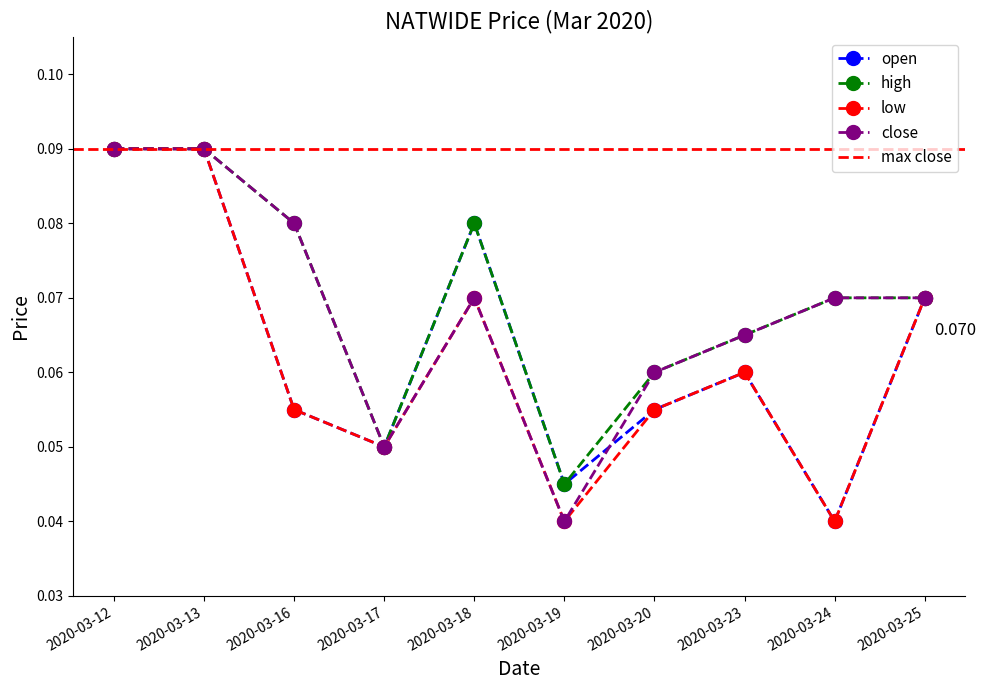

At which category does the chart reach its minimum across all series?

2020-03-24